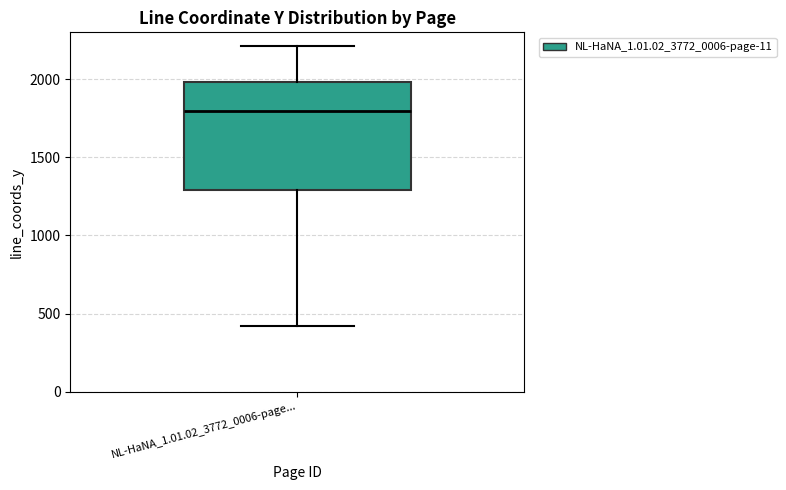

Where does the lower whisker of the box for NL-HaNA_1.01.02_3772_0006-page... end on the y-axis? The values are not printed on the chart, so give them approximately, as read against the axis.

400